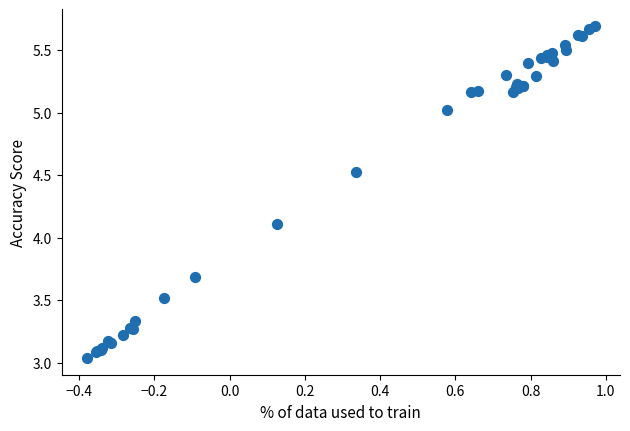

What Y value in the scatter plot is closest to 4?

4.1